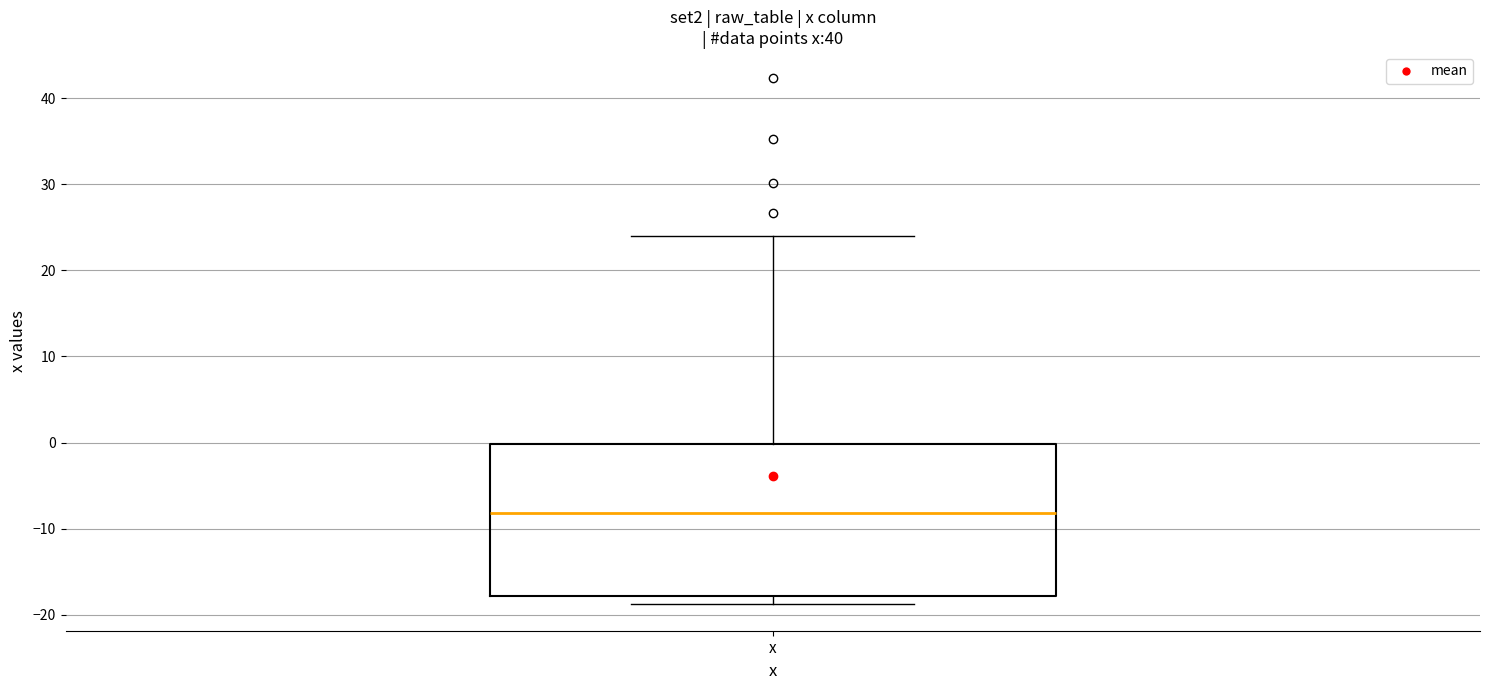

Transcribe this box plot: give where the median line is, the range the box spans, and where the two whiskers end, as read against the y-axis. The values are not printed on the chart, so give them approximately, as read against the axis.

median -8, box -18 to 0, whiskers -19 to 24